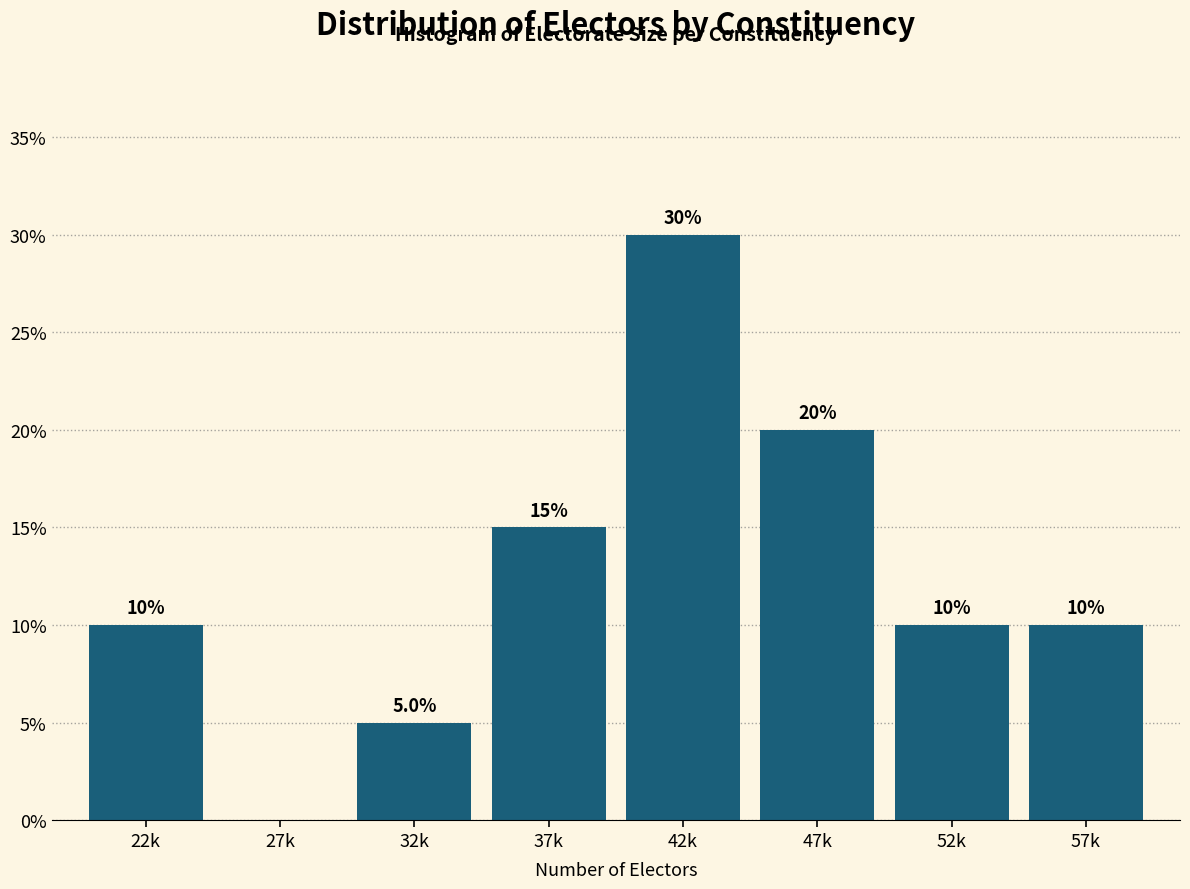

Reading left to right, list all the values displayed in this chart.

22k=10	27k=0	32k=5	37k=15	42k=30	47k=20	52k=10	57k=10